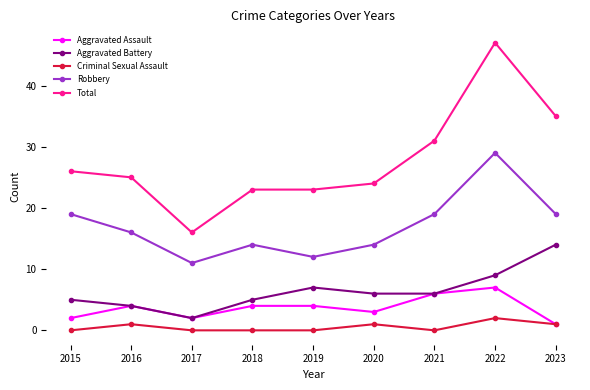

What is the value of the Total point at the 8th from the left?

47